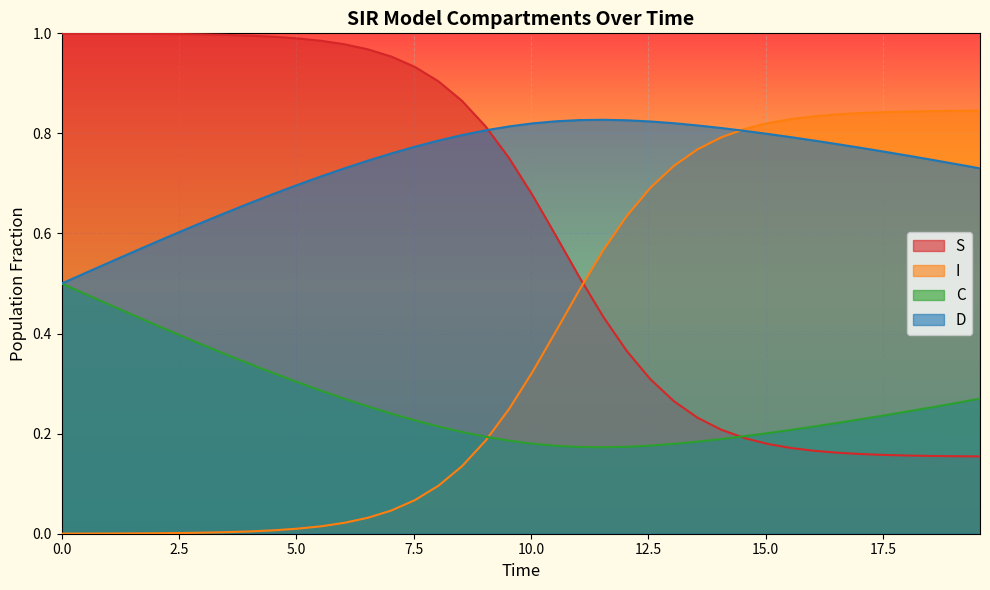

Which series has the largest total across all categories?

D